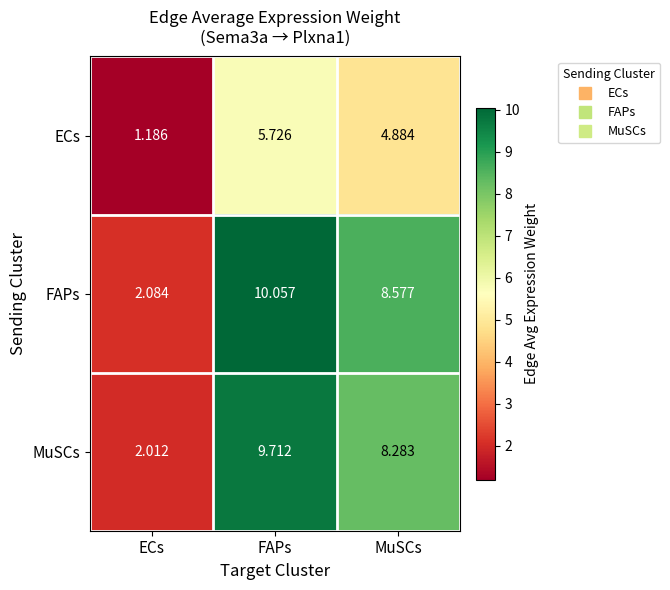

At which category is the sum across all series the highest?

FAPs